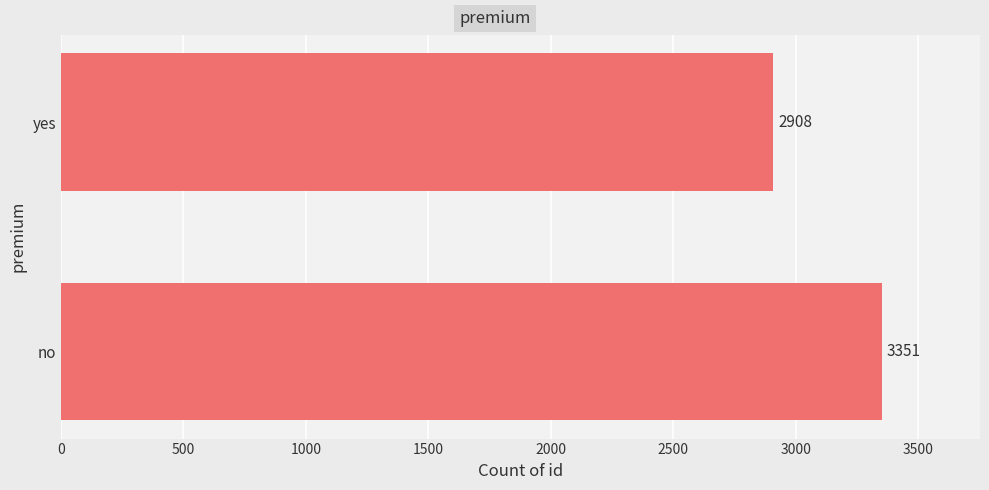

Which label corresponds to the smallest value in the chart?

yes